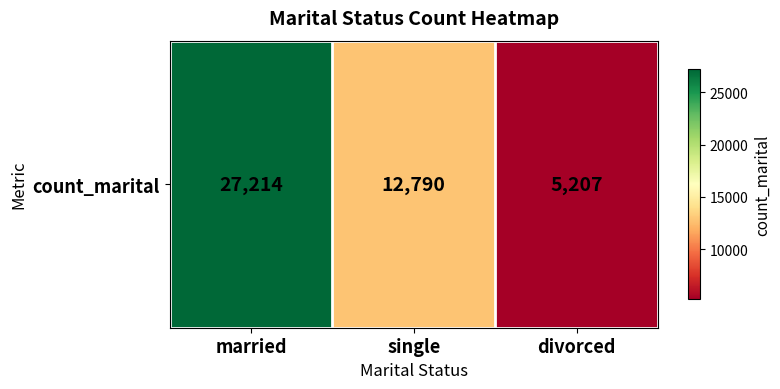

Rank the categories by value from lowest to highest.

divorced, single, married